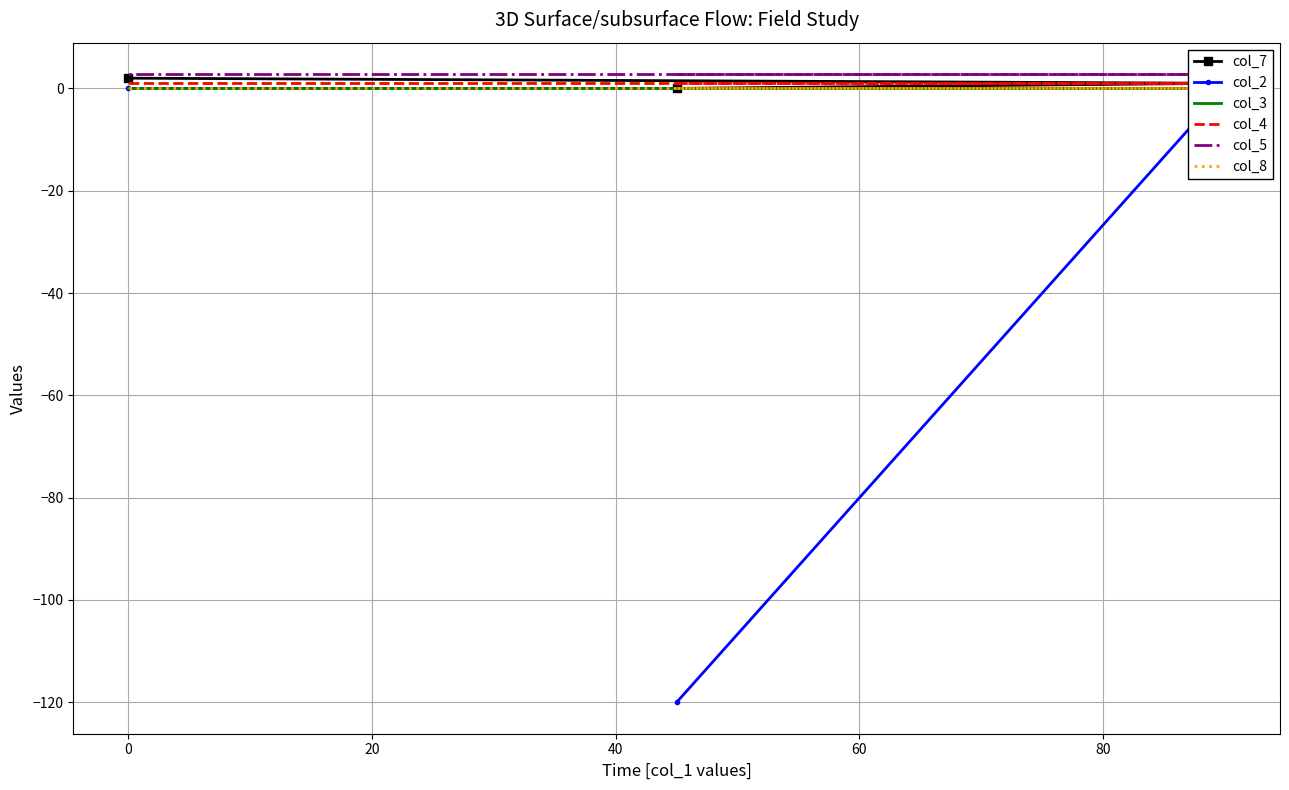

The col_7 series shows 2.0 at 0. True or false?

True